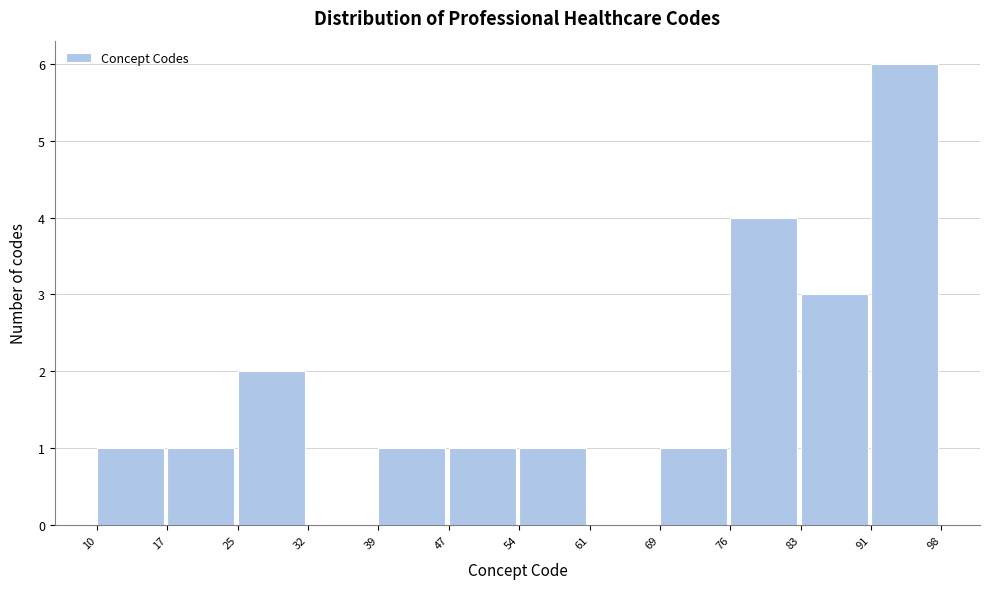

Over which range of the x-axis is the bar tallest?

91 to 98